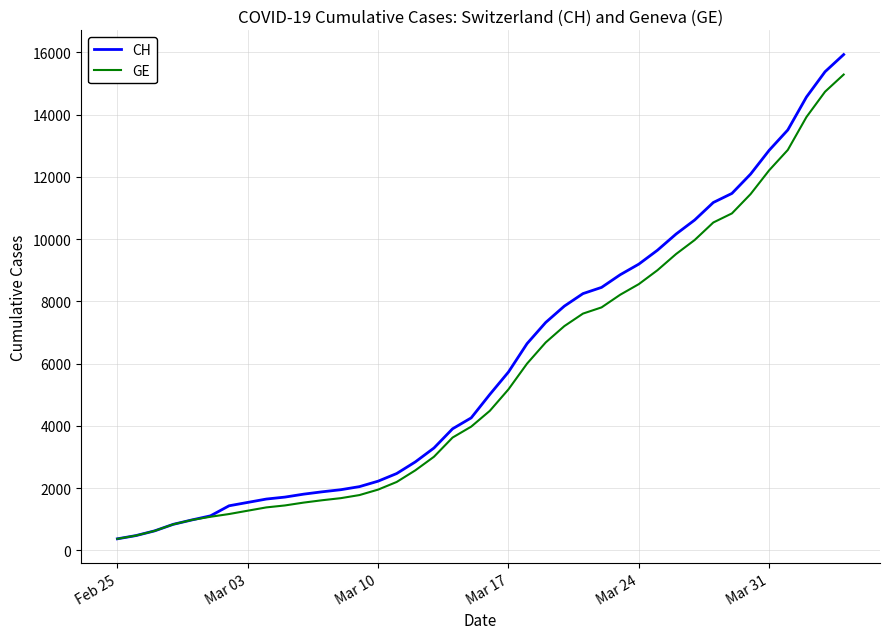

Which series has the widest spread of values?

CH